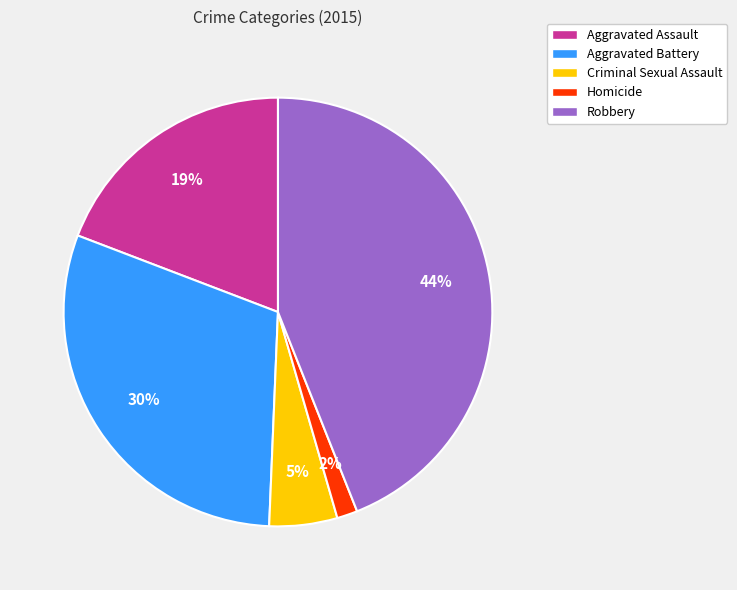

Is it true that Homicide is 2% of the pie?

True